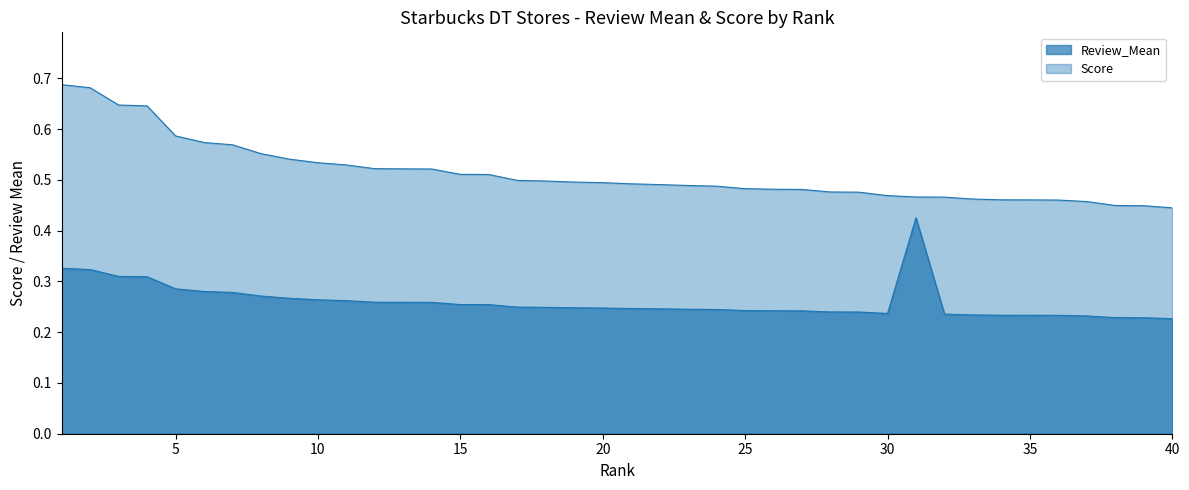

Count the number of data series in this chart.

2